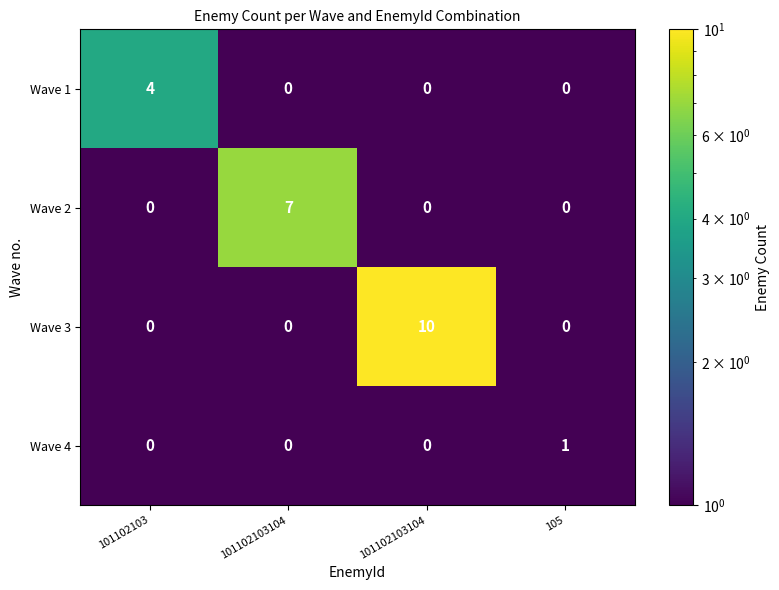

What is the difference between the highest and lowest values at 101102103104?

7